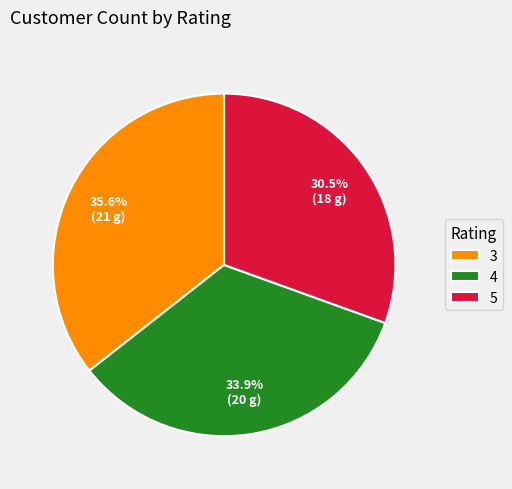

Count the number of slices in the pie.

3